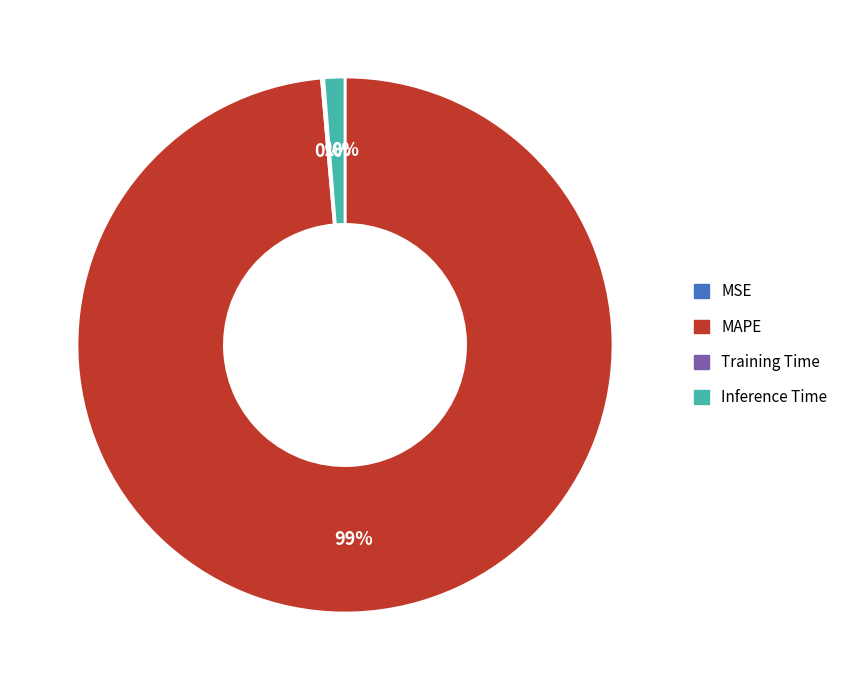

Which category has the biggest portion of the pie?

MAPE